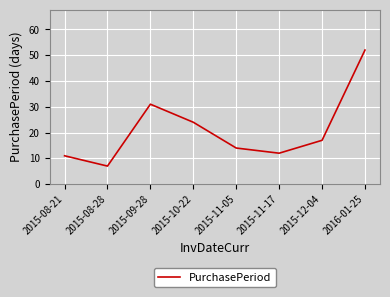

Rank the categories by value from highest to lowest.

2016-01-25, 2015-09-28, 2015-10-22, 2015-12-04, 2015-11-05, 2015-11-17, 2015-08-21, 2015-08-28